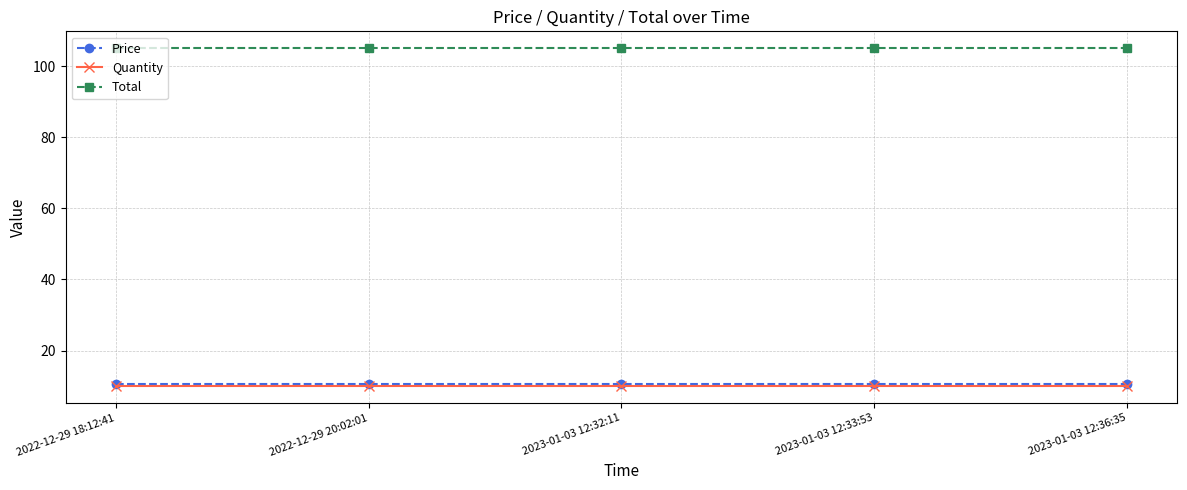

What is the label of the 2nd point from the left?

2022-12-29 20:02:01